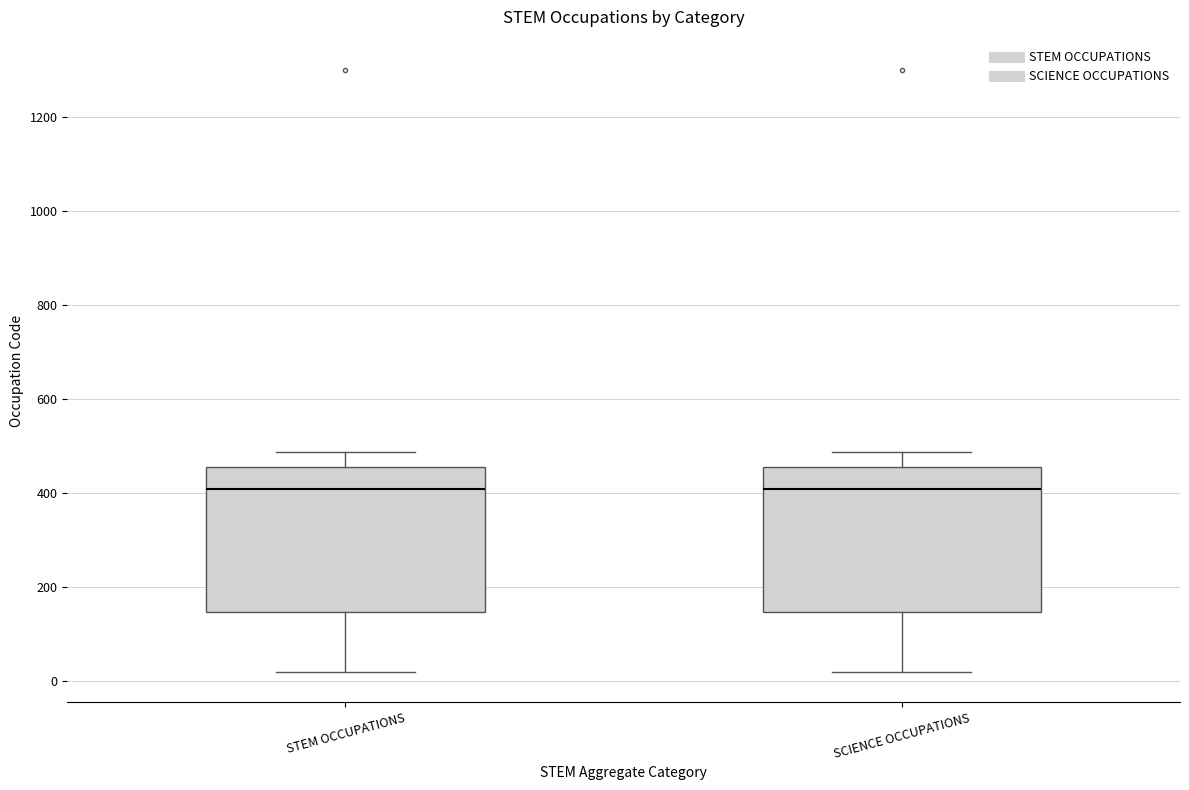

Where is the upper edge of the box for STEM OCCUPATIONS on the y-axis? The values are not printed on the chart, so give them approximately, as read against the axis.

460